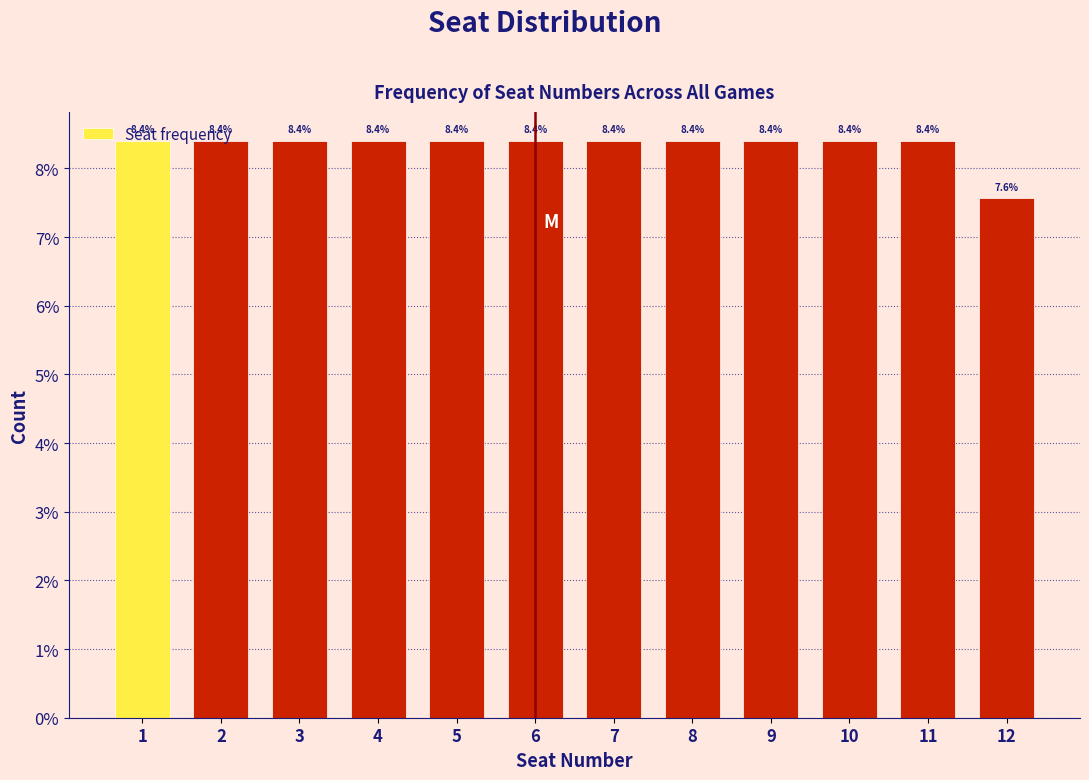

How many values are between 8 and 9?

11